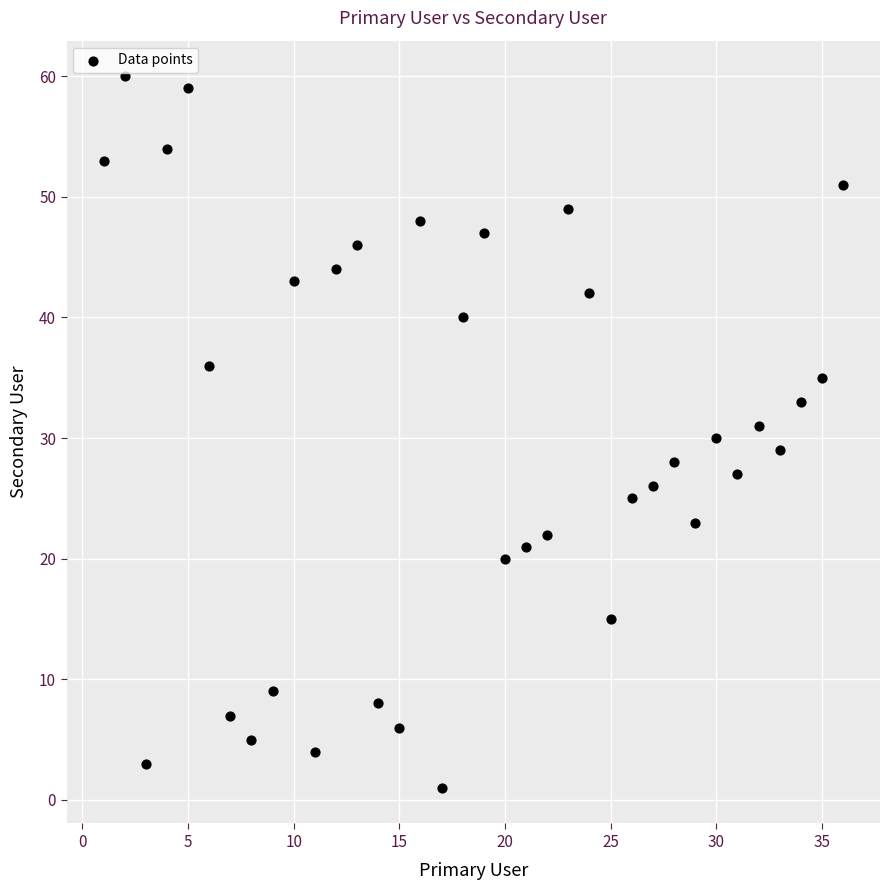

What is the range of Y values (max minus min)?

59